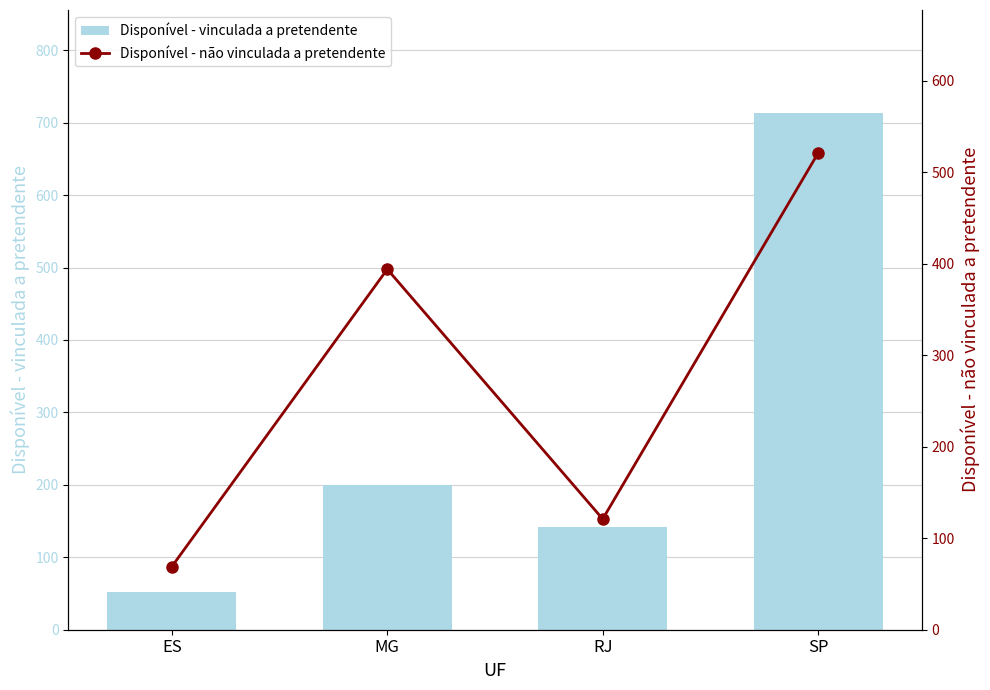

At how many categories does at least one series exceed 414?

1